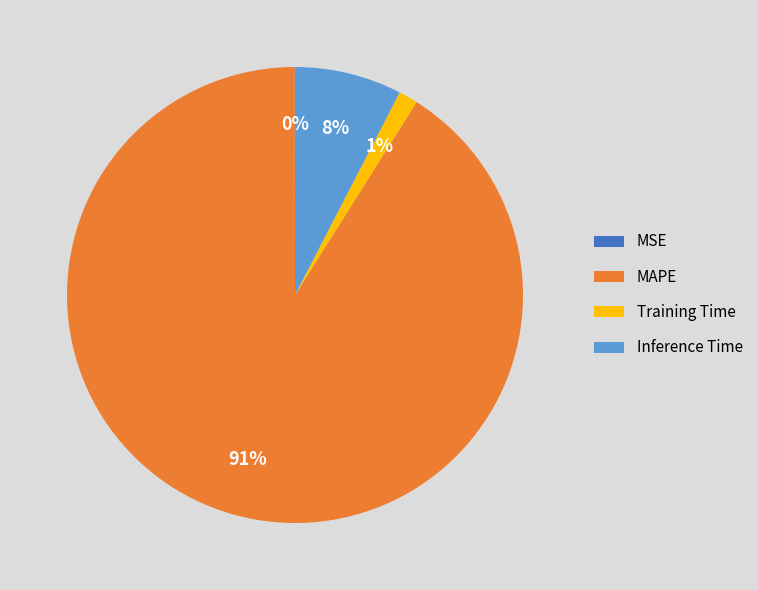

Is Training Time the majority of the pie?

No